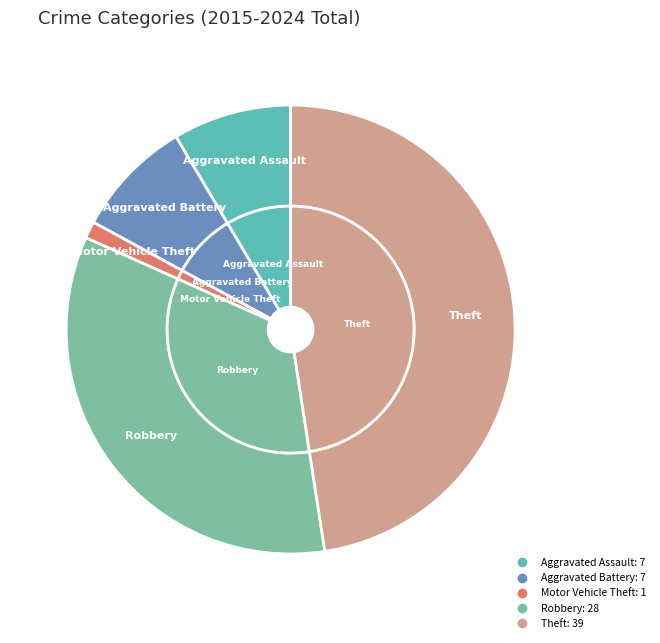

Which slice is the smallest?

Motor Vehicle Theft